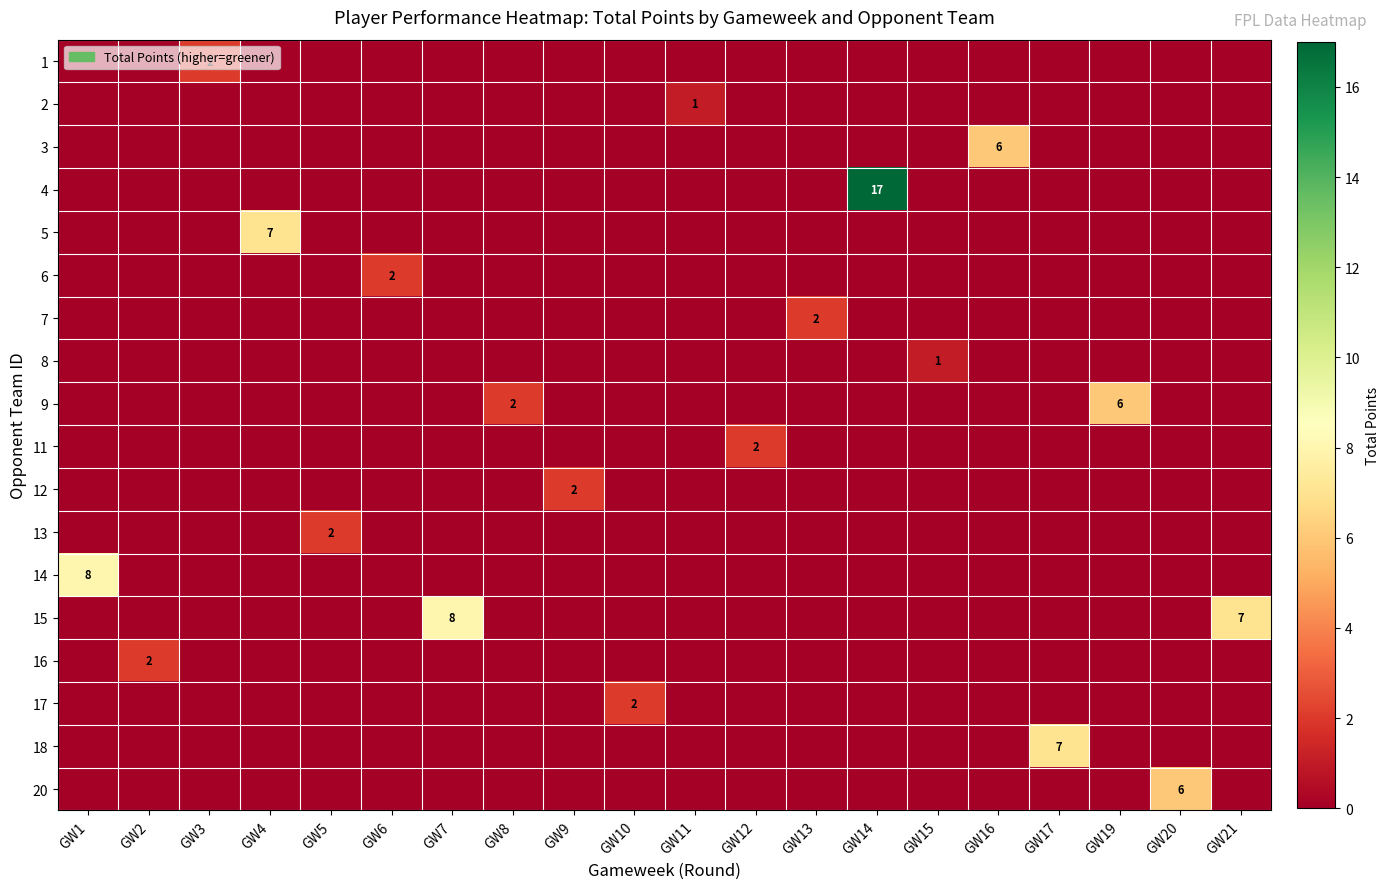

True or false: 12 has a value of 1 at GW9.

False